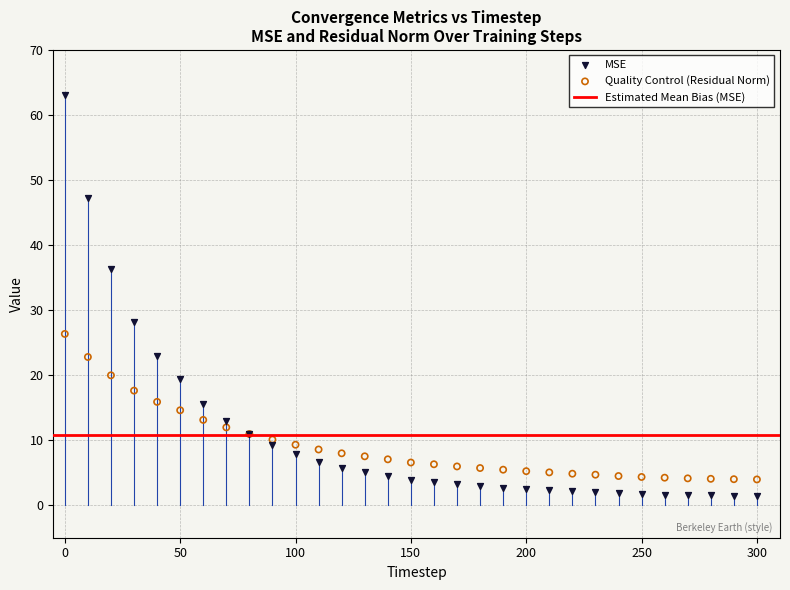

Which series has the widest spread of Y values?

MSE